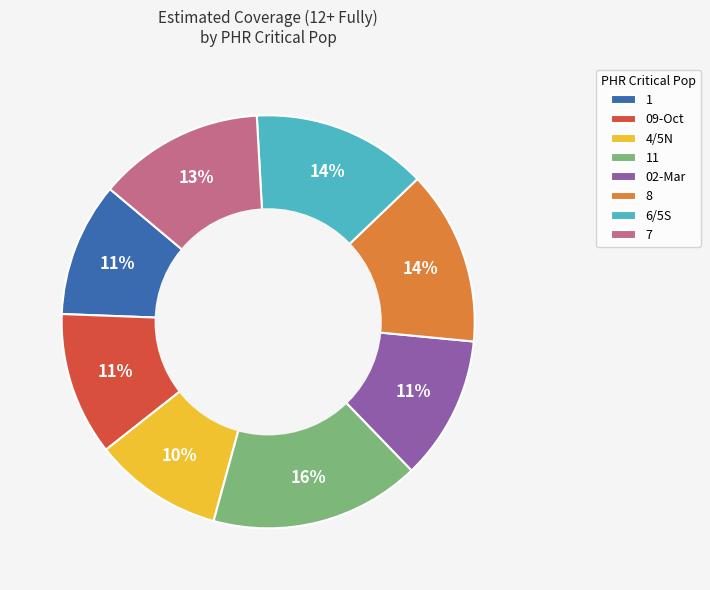

Which category has the biggest portion of the pie?

11